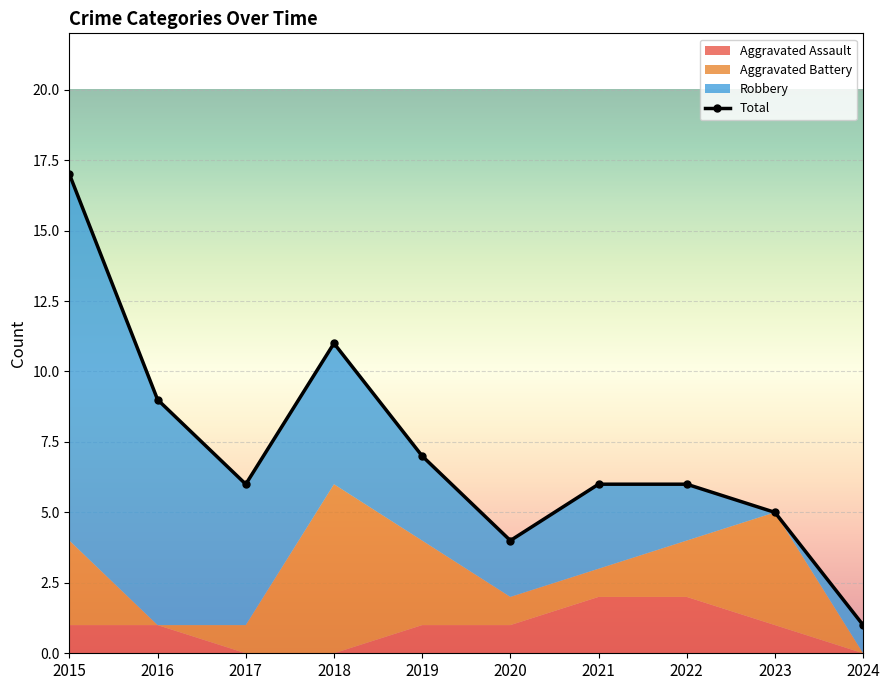

What is the greatest value displayed?

17